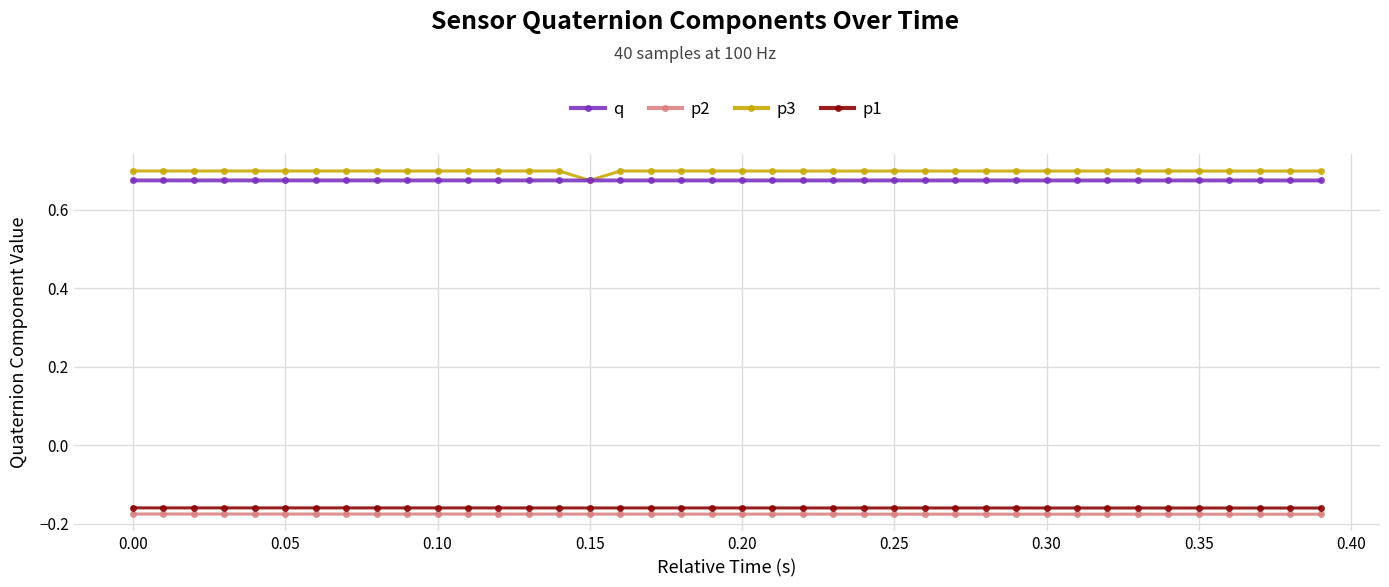

True or false: p1 and q cross at least once.

False